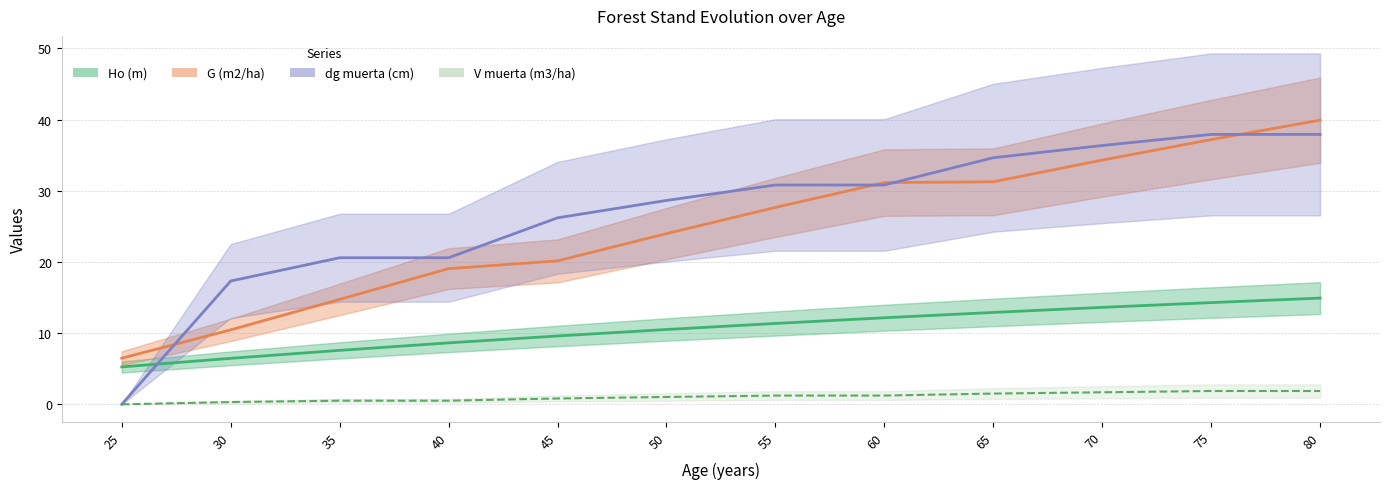

Where do G (m2/ha) and dg muerta (cm) first cross each other?

25 and 30